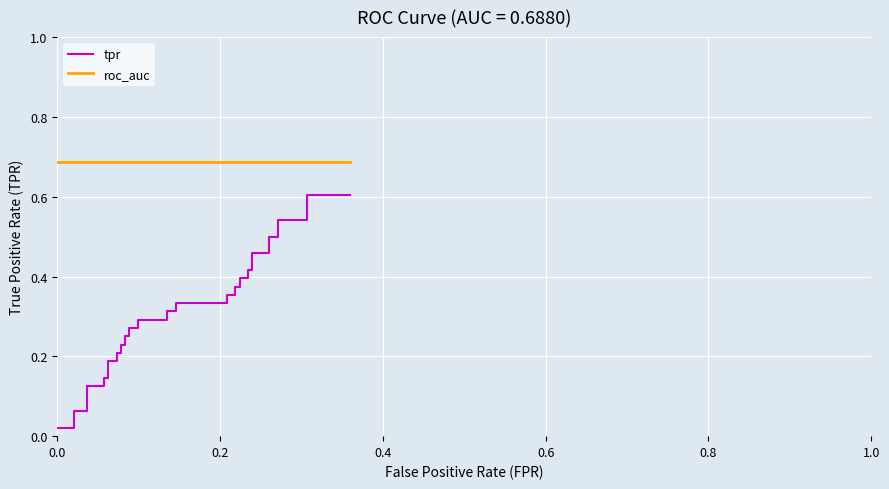

True or false: tpr has more than 2 interior local peaks.

False